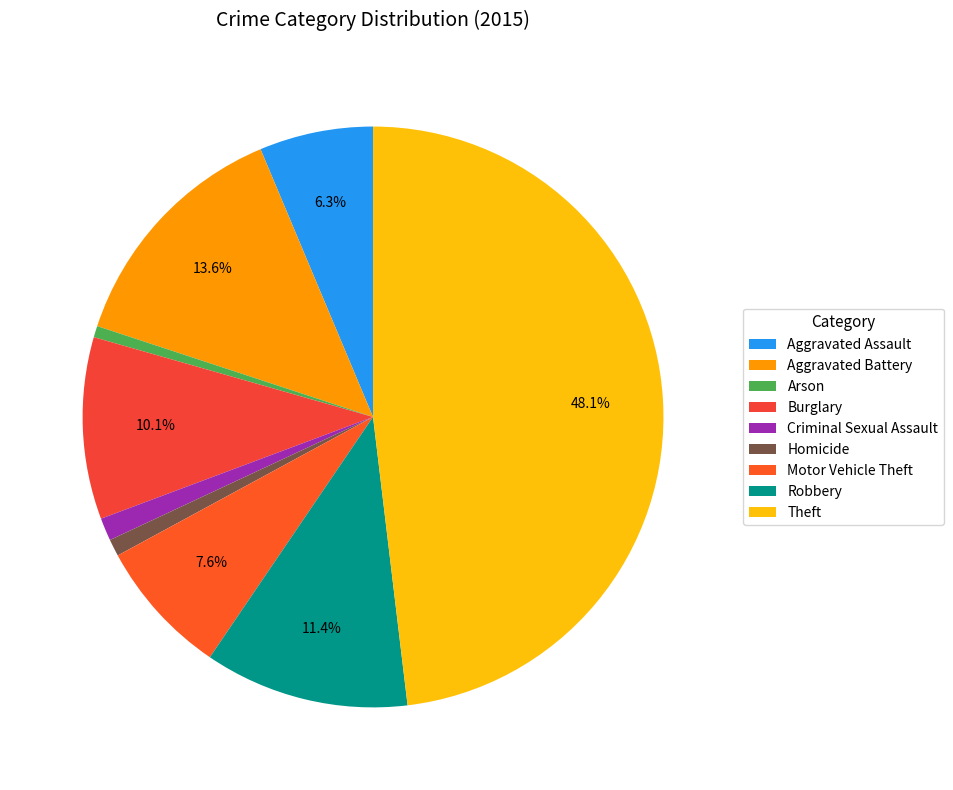

Rank the categories by value from lowest to highest.

Arson, Homicide, Criminal Sexual Assault, Aggravated Assault, Motor Vehicle Theft, Burglary, Robbery, Aggravated Battery, Theft